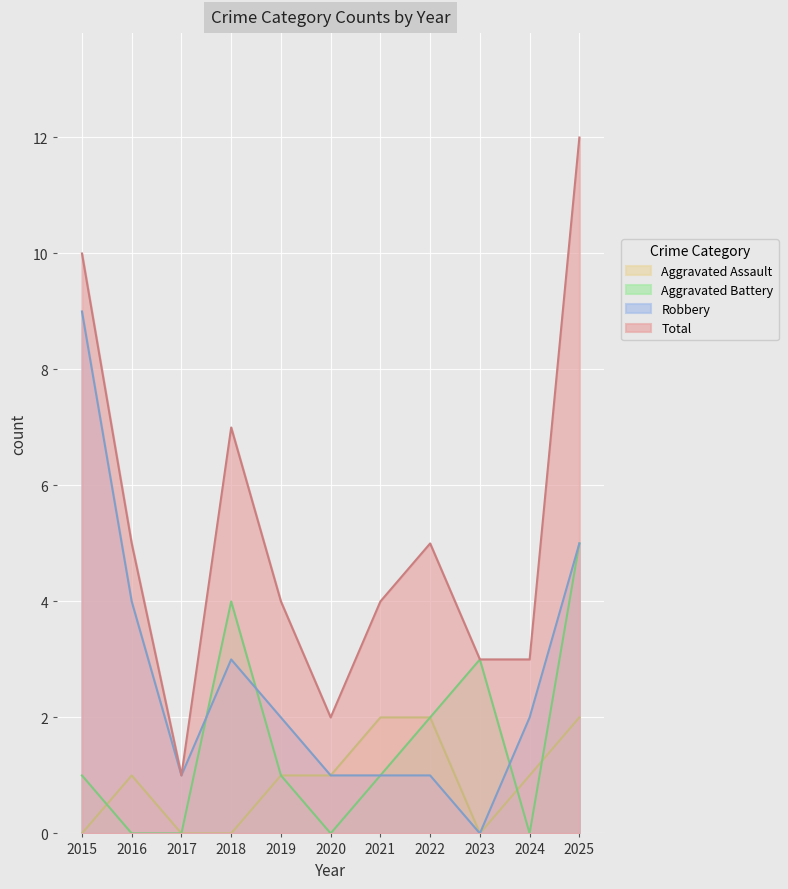

Where is the first local minimum for Total?

2017